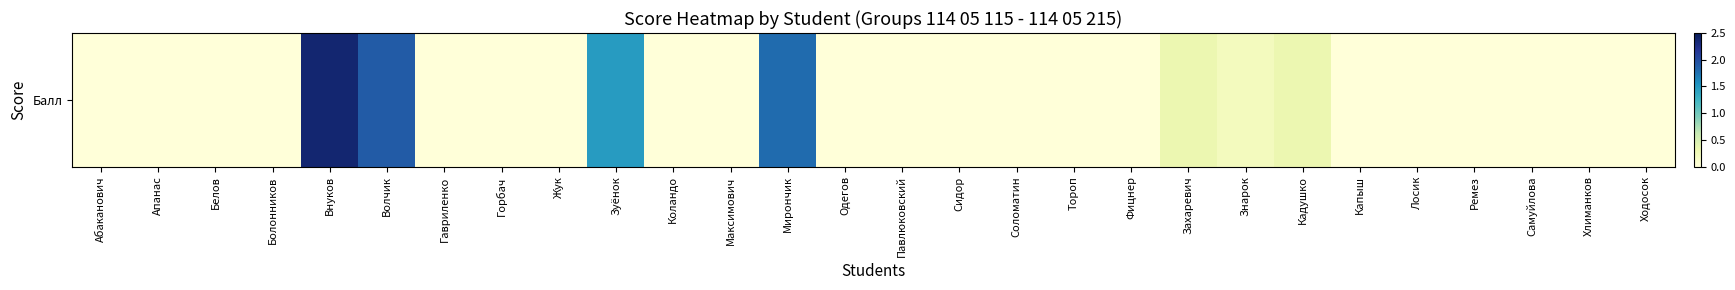

Reading left to right, extract all data points from this chart.

0.0	0.0	0.0	0.0	2.4	1.9	0.0	0.0	0.0	1.5	0.0	0.0	1.8	0.0	0.0	0.0	0.0	0.0	0.0	0.3	0.2	0.3	0.0	0.0	0.0	0.0	0.0	0.0